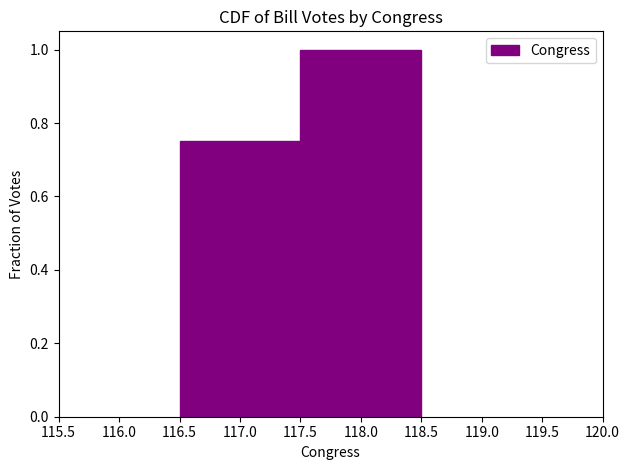

Reading left to right, list every bar in this chart as the range it spans on the x-axis followed by its height. The values are not printed on the chart, so give them approximately, as read against the axis.

116.5 to 117.5: 0.76
117.5 to 118.5: 1.00